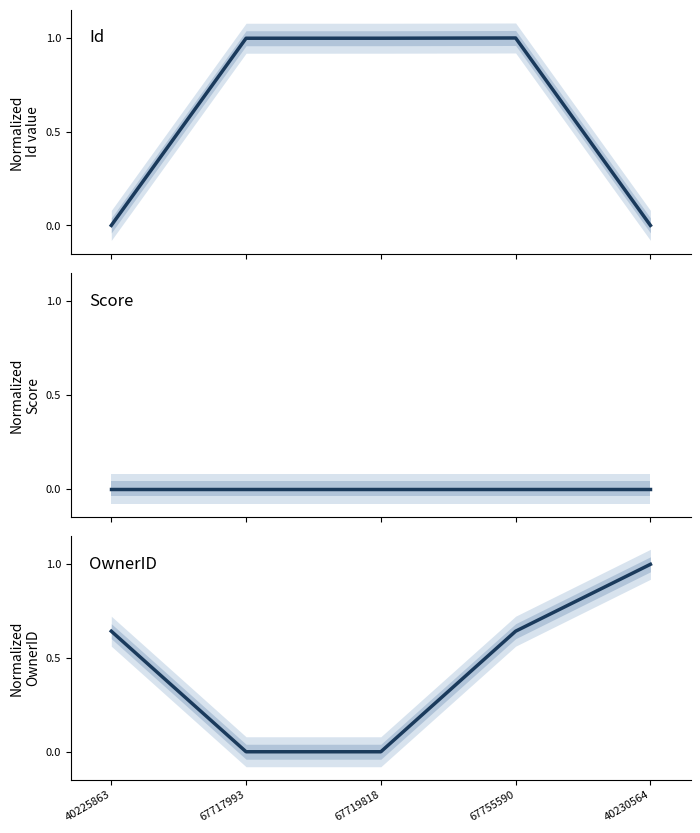

How many values in Id are above zero?

4